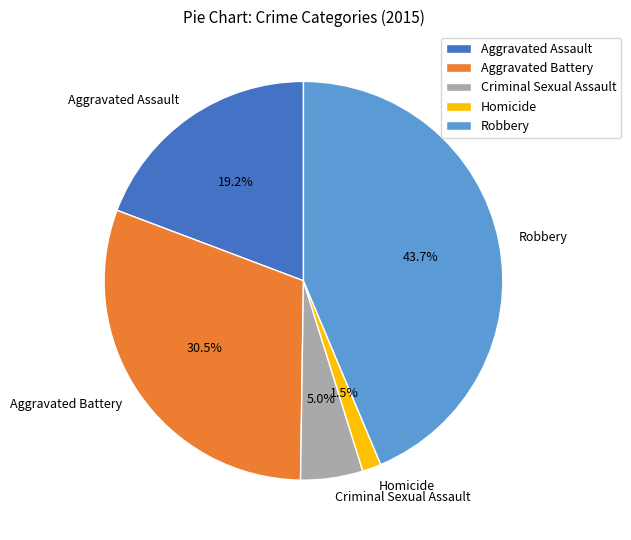

True or false: Aggravated Battery accounts for 38% of the total.

False